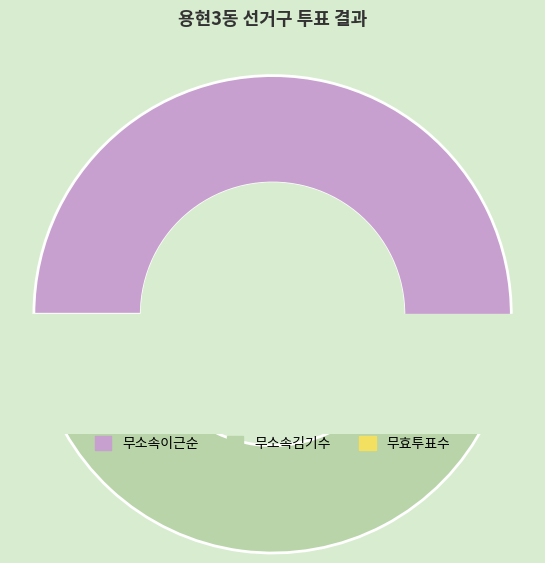

Which slice represents more than half of the pie?

무소속이근순